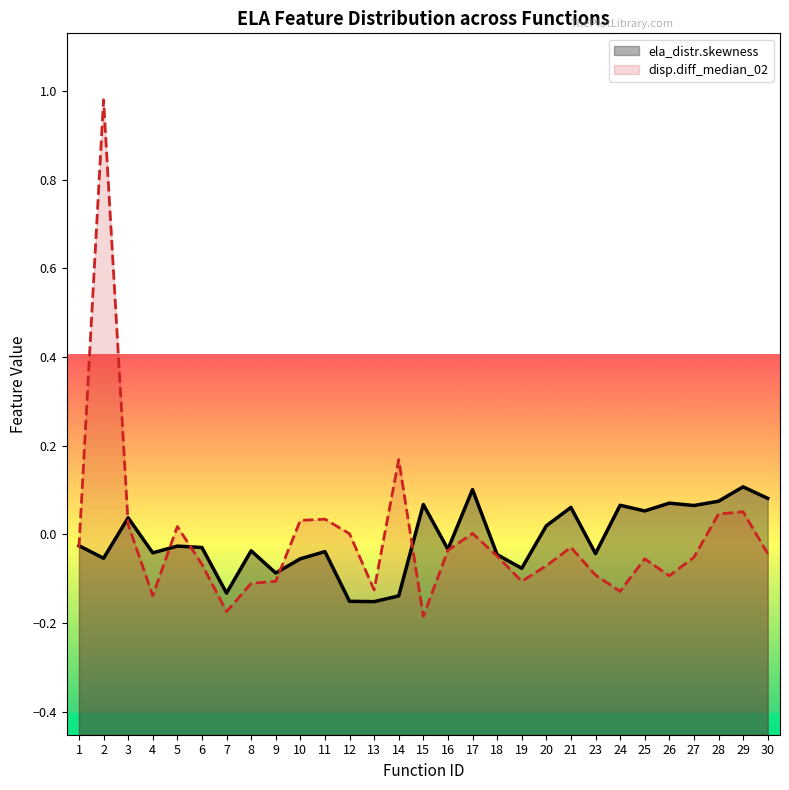

Reading right to left, transcribe all the data shown in this chart.

ela_distr.skewness: 0.1	0.1	0.1	0.1	0.1	0.1	0.1	-0.0	0.1	0.0	-0.1	-0.0	0.1	-0.0	0.1	-0.1	-0.2	-0.2	-0.0	-0.1	-0.1	-0.0	-0.1	-0.0	-0.0	-0.0	0.0	-0.1	-0.0
disp.diff_median_02: -0.0	0.1	0.0	-0.1	-0.1	-0.1	-0.1	-0.1	-0.0	-0.1	-0.1	-0.0	0.0	-0.0	-0.2	0.2	-0.1	0.0	0.0	0.0	-0.1	-0.1	-0.2	-0.1	0.0	-0.1	0.0	1.0	-0.0